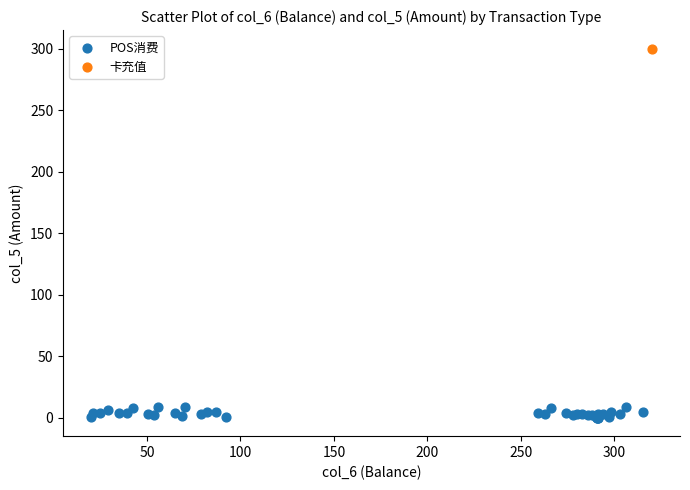

What are all the series names shown in the legend?

POS消费, 卡充值